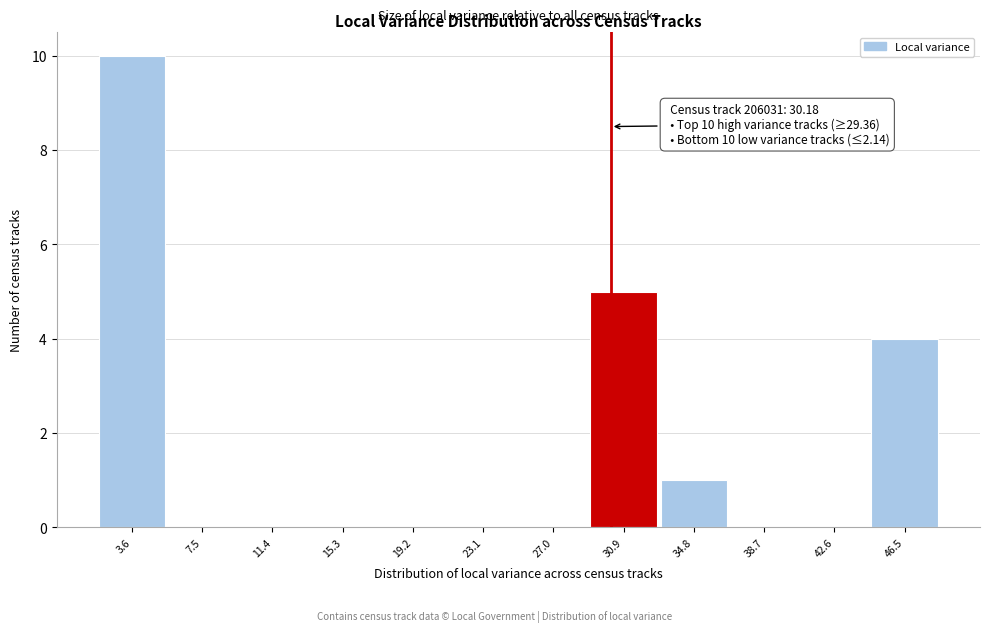

Over which range of the x-axis is the bar tallest?

1.5 to 5.5